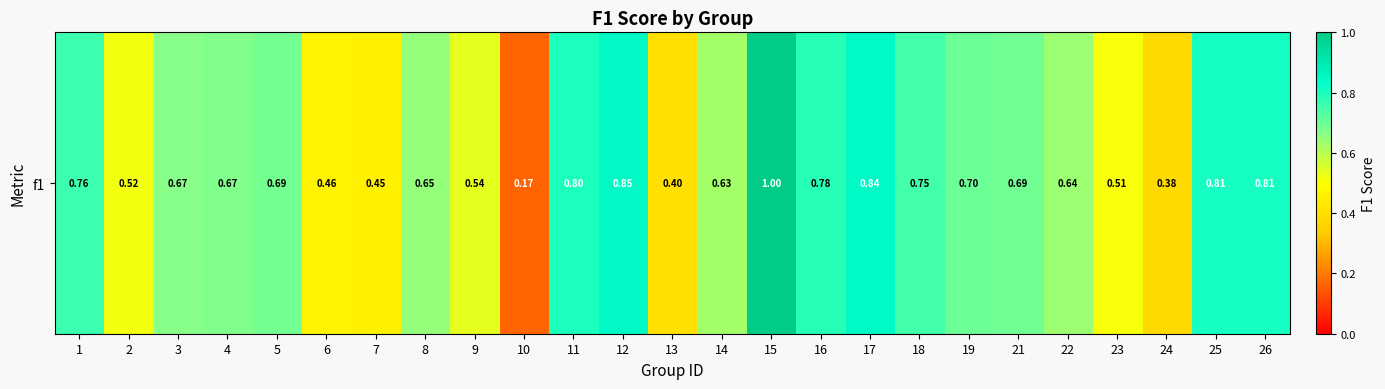

Reading right to left, what are all the values shown in this chart?

26=0.8	25=0.8	24=0.4	23=0.5	22=0.6	21=0.7	19=0.7	18=0.8	17=0.8	16=0.8	15=1.0	14=0.6	13=0.4	12=0.9	11=0.8	10=0.2	9=0.5	8=0.6	7=0.5	6=0.5	5=0.7	4=0.7	3=0.7	2=0.5	1=0.8